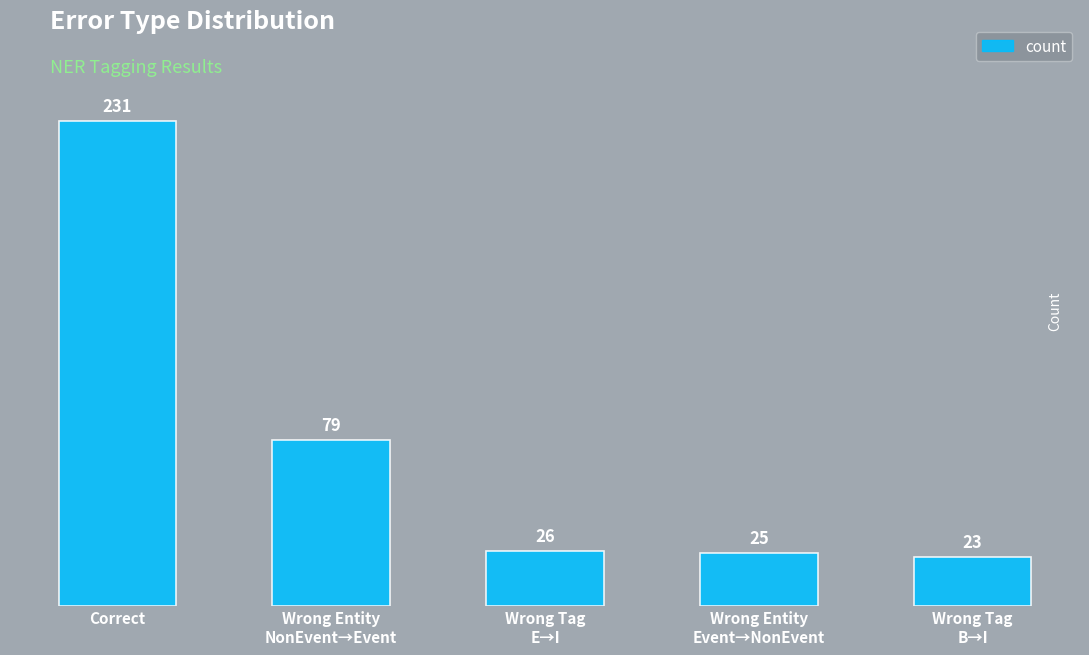

How many data points are less than 26?

2